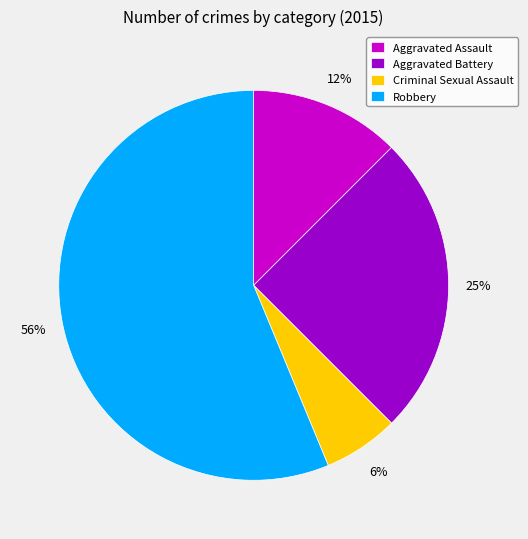

To the nearest percent, what is the average slice percentage?

25%